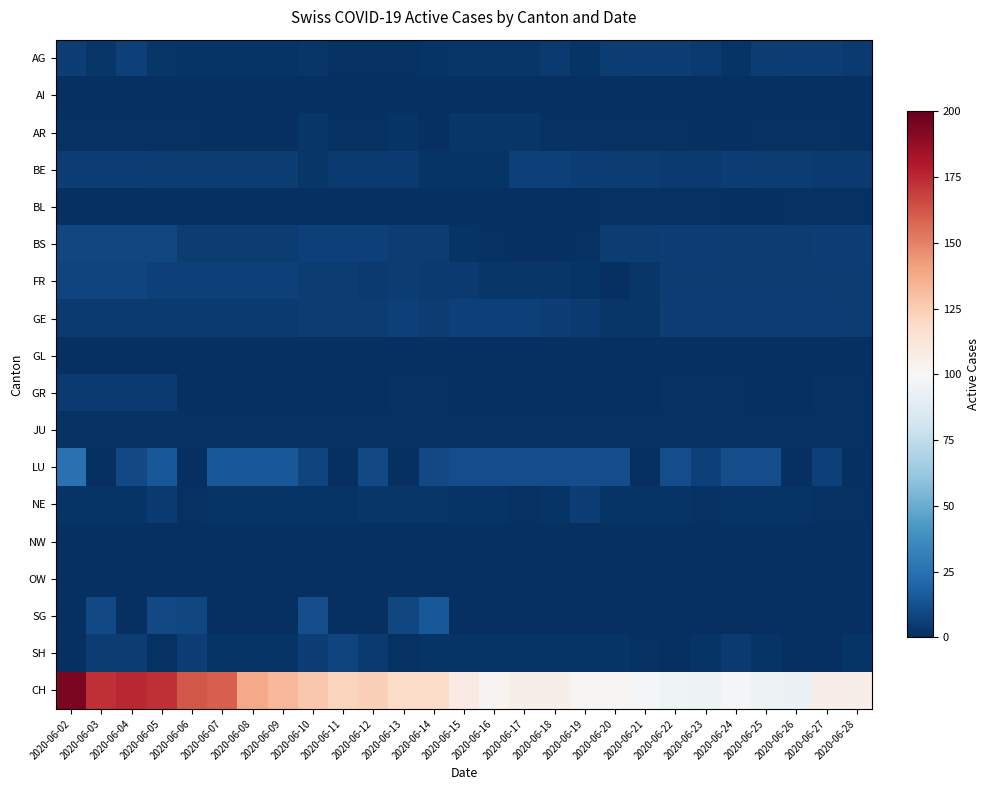

Which label corresponds to the smallest value in the chart?

2020-06-02